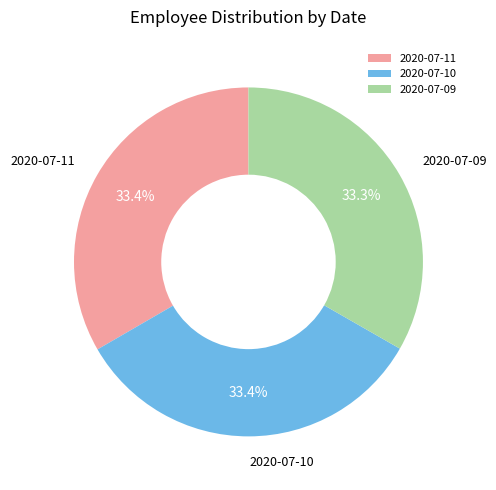

Is there a majority slice in this chart?

No